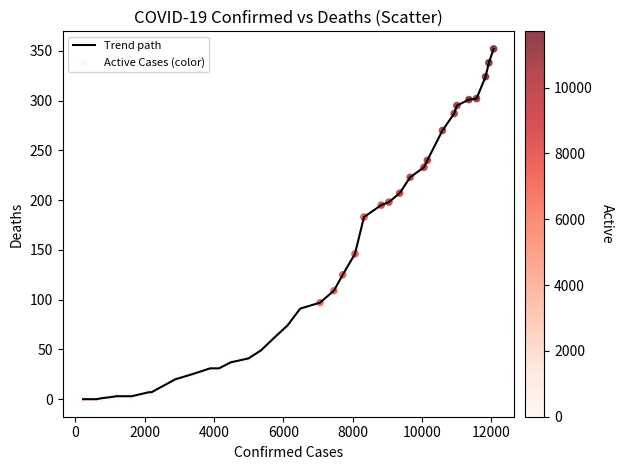

What is the difference between the maximum and minimum values?

352